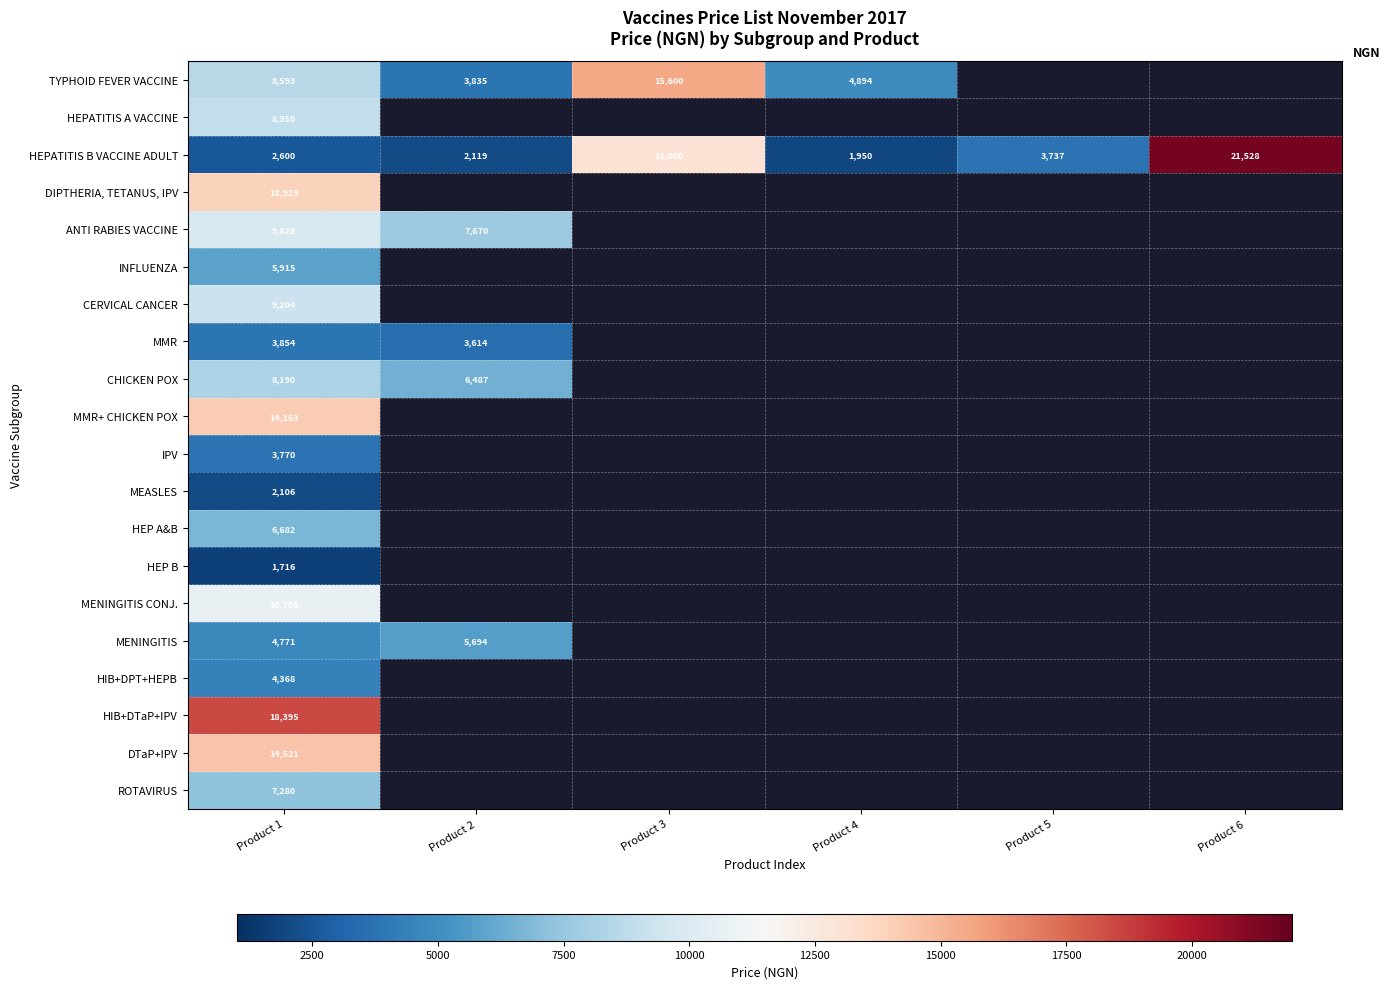

How many data points does each series have?

6